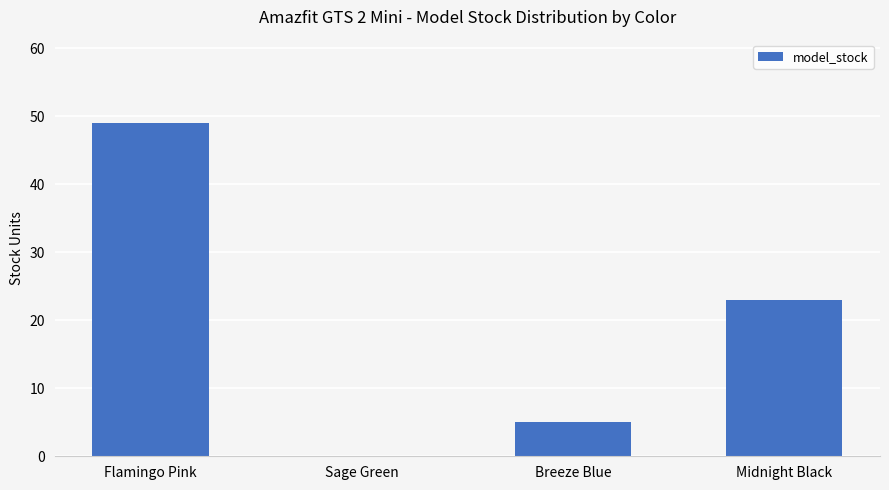

At which category does the chart reach its peak across all series?

Flamingo Pink